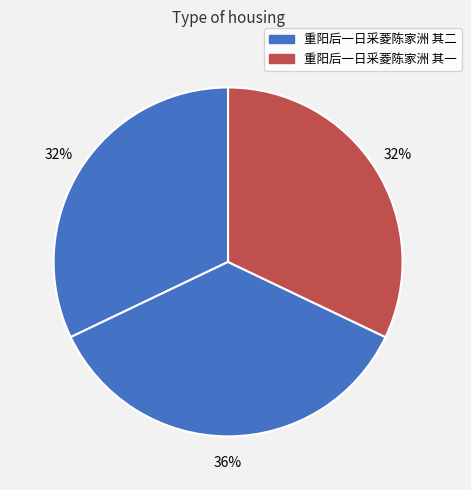

Does any single category account for the majority?

No